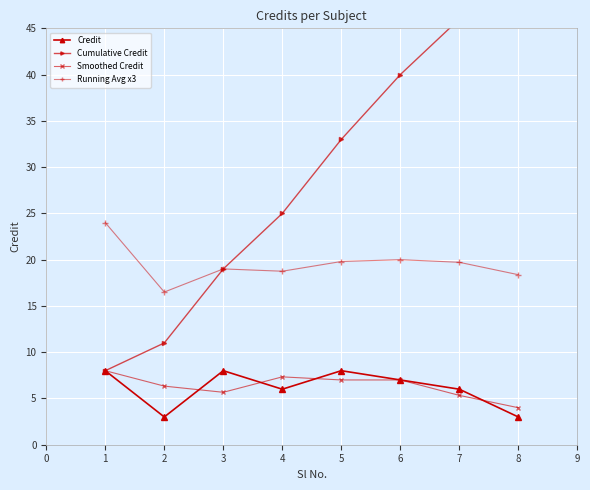

Which series has the largest total across all categories?

Cumulative Credit